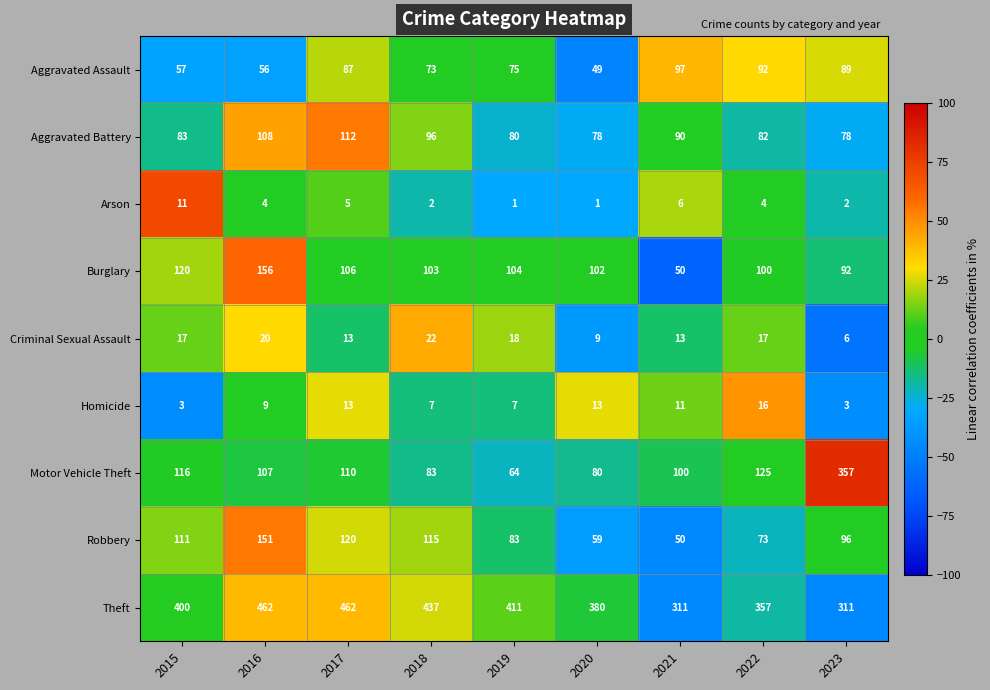

At how many categories does at least one series exceed 62?

9